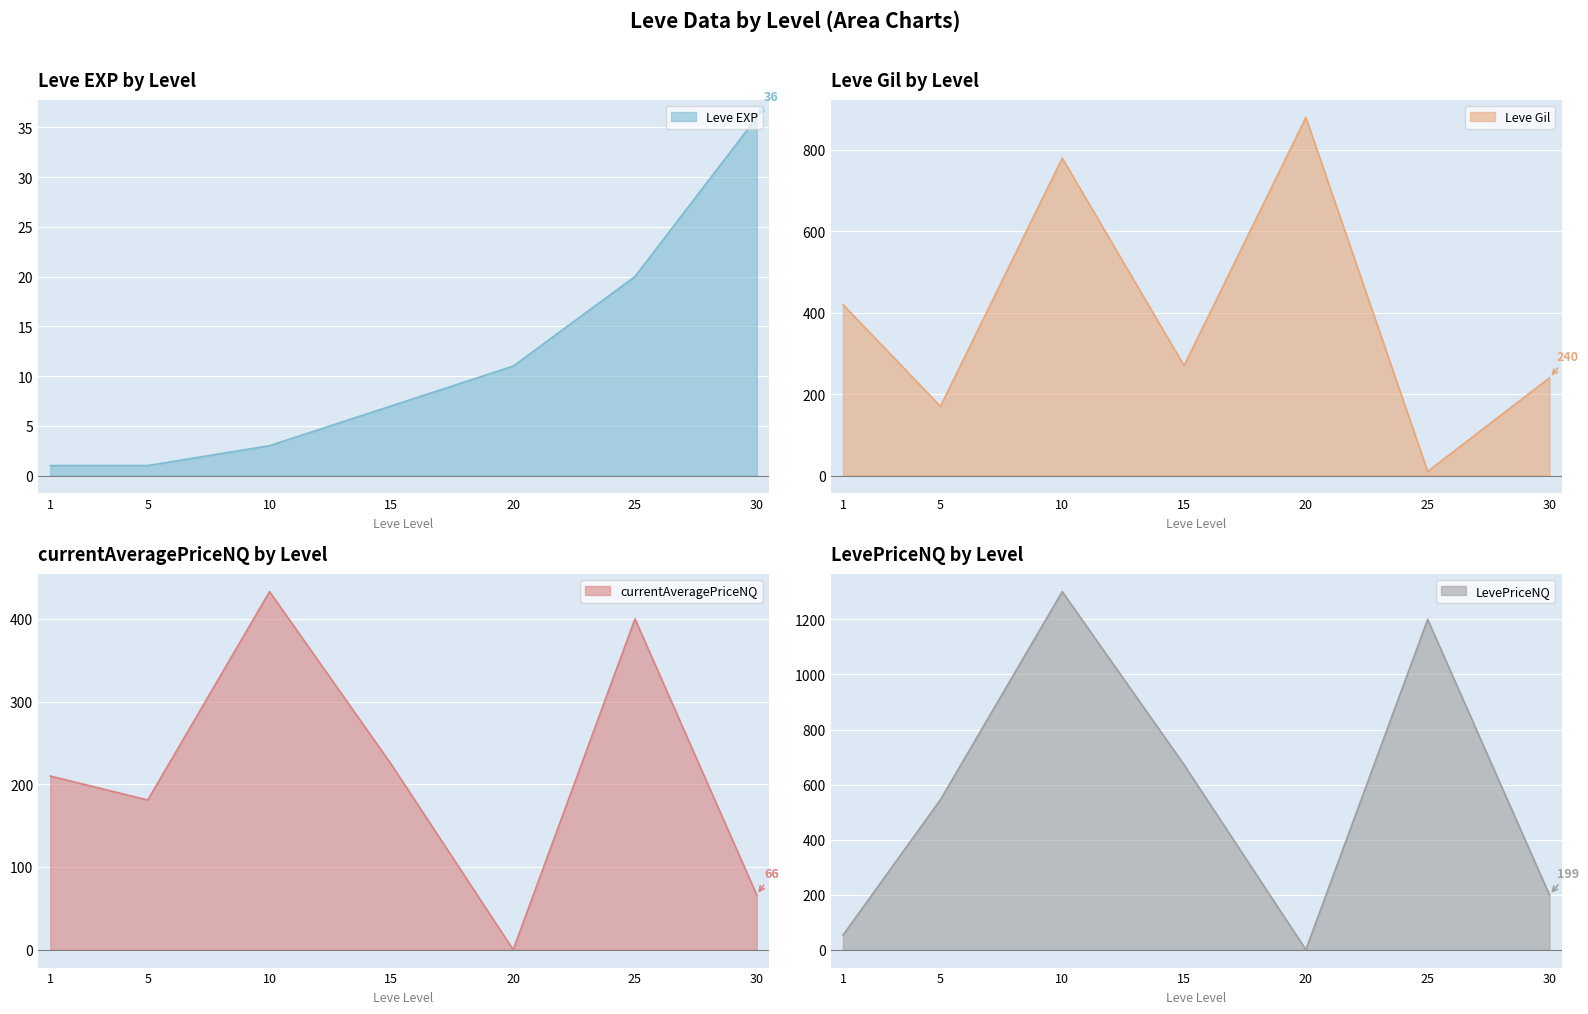

The Leve EXP series shows 12 at 15. True or false?

False